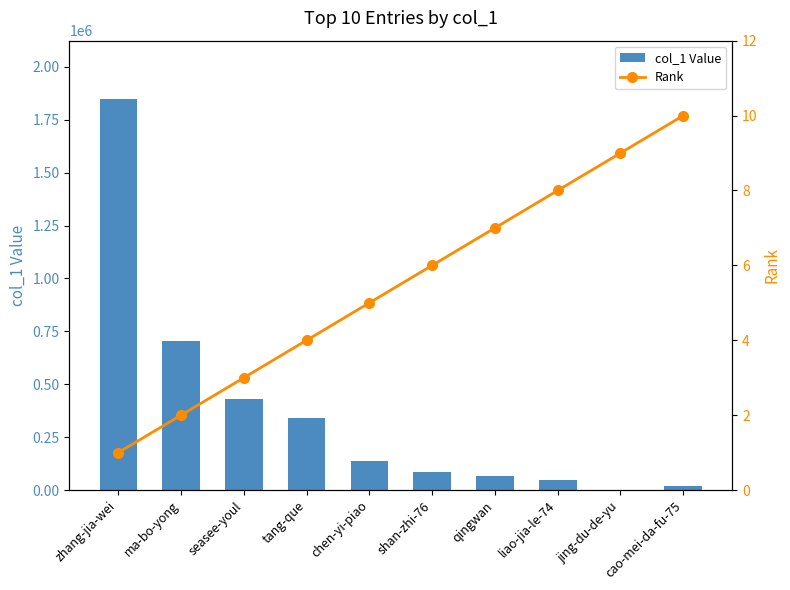

Is it true that col_1 Value equals 9151 at cao-mei-da-fu-75?

False